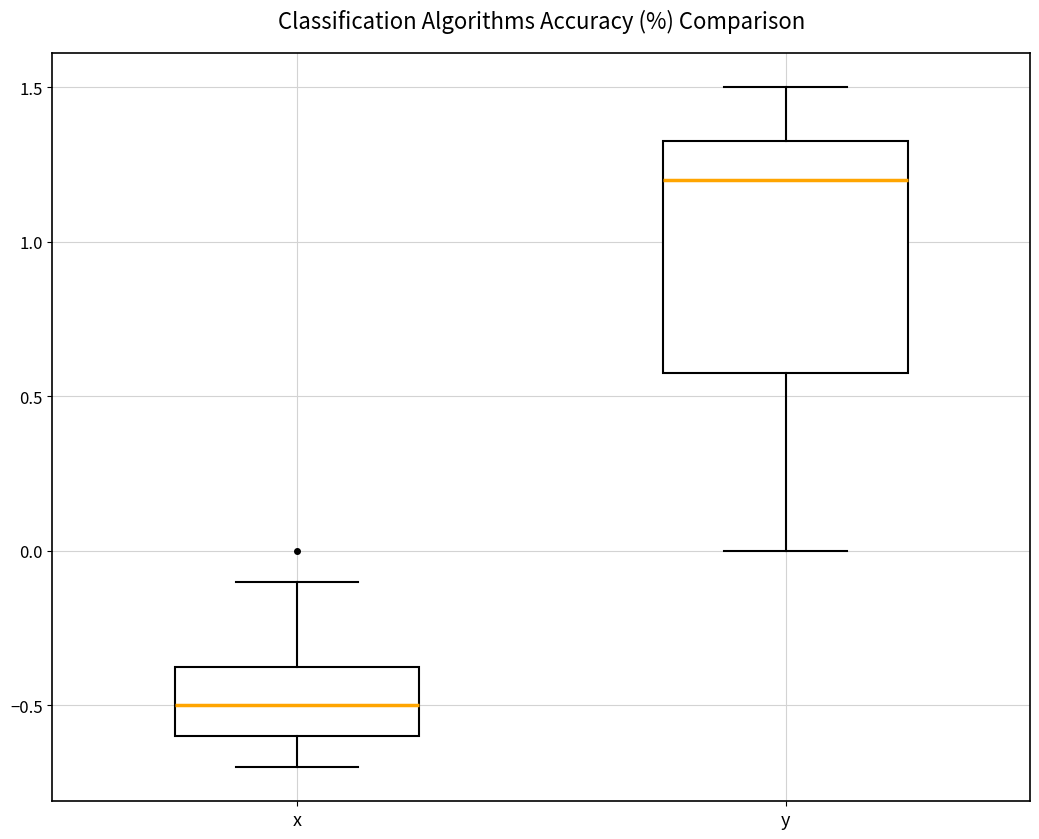

Where is the lower edge of the box for y on the y-axis? The values are not printed on the chart, so give them approximately, as read against the axis.

0.60